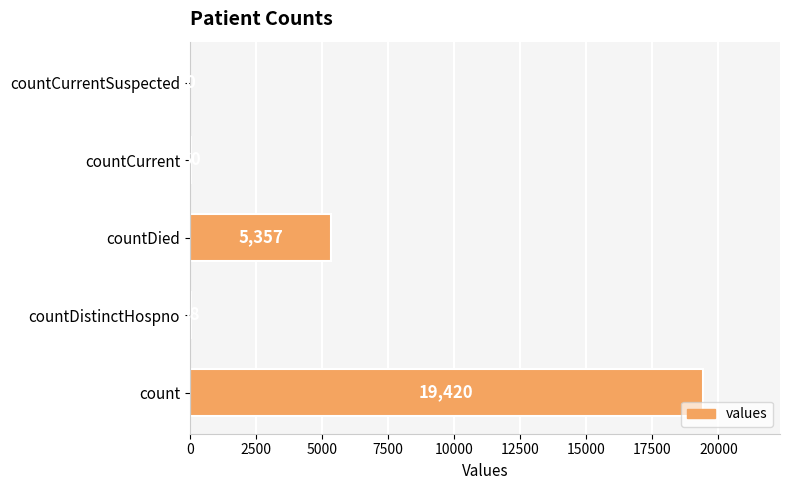

The chart shows a value of 29861 at count. True or false?

False